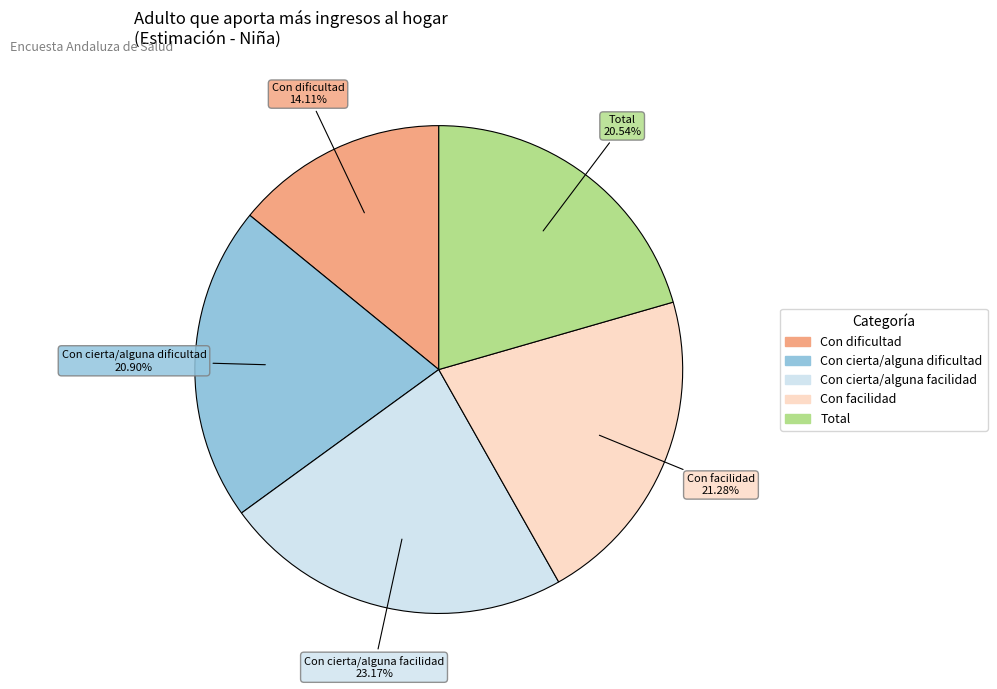

To the nearest percent, what is the combined percentage of Con facilidad and Con dificultad?

35%